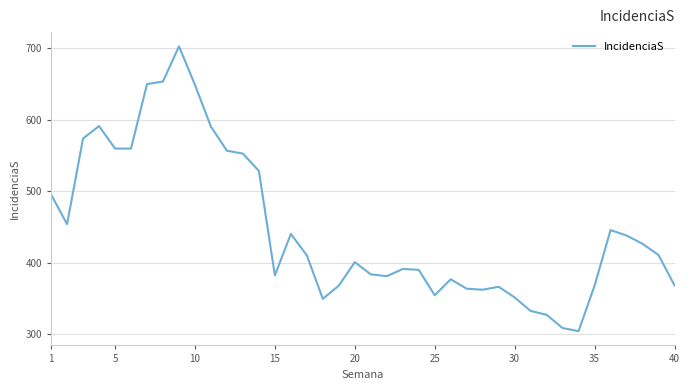

What is the difference between the maximum and minimum values?

398.4